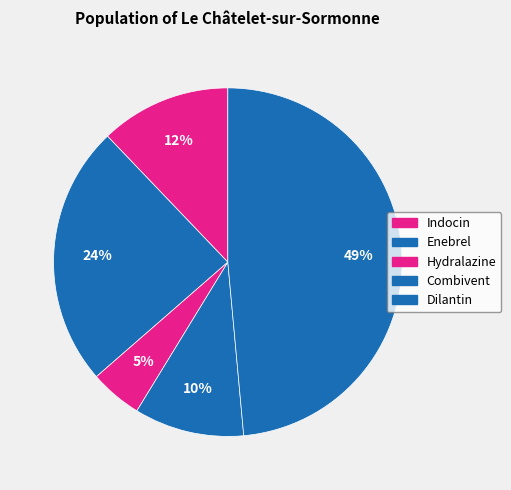

How many segments does this pie chart have?

5